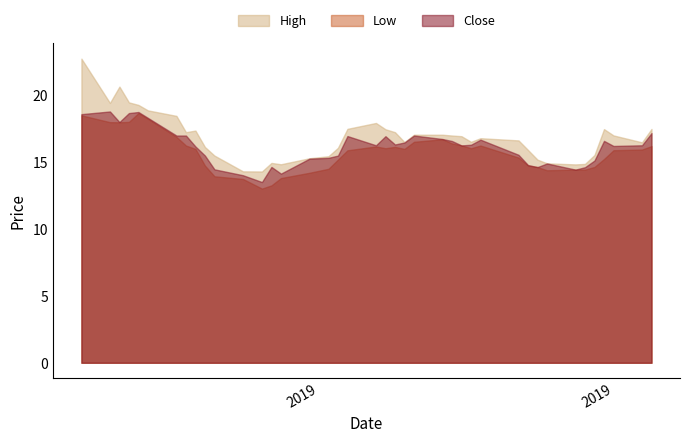

What is the value of the Low point at the 38th from the left?

15.9